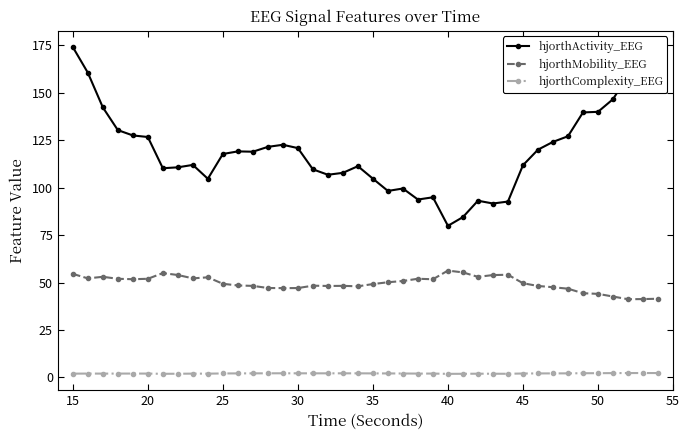

Which series has the largest total across all categories?

hjorthActivity_EEG